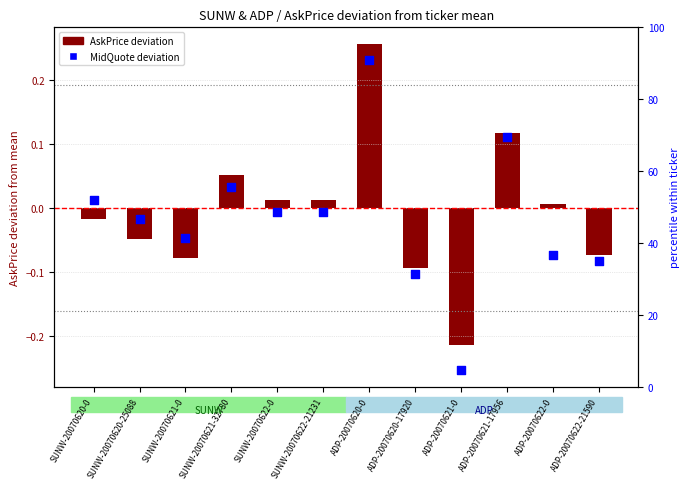

Which series has the largest Y range (max minus min)?

MidQuote deviation from mean